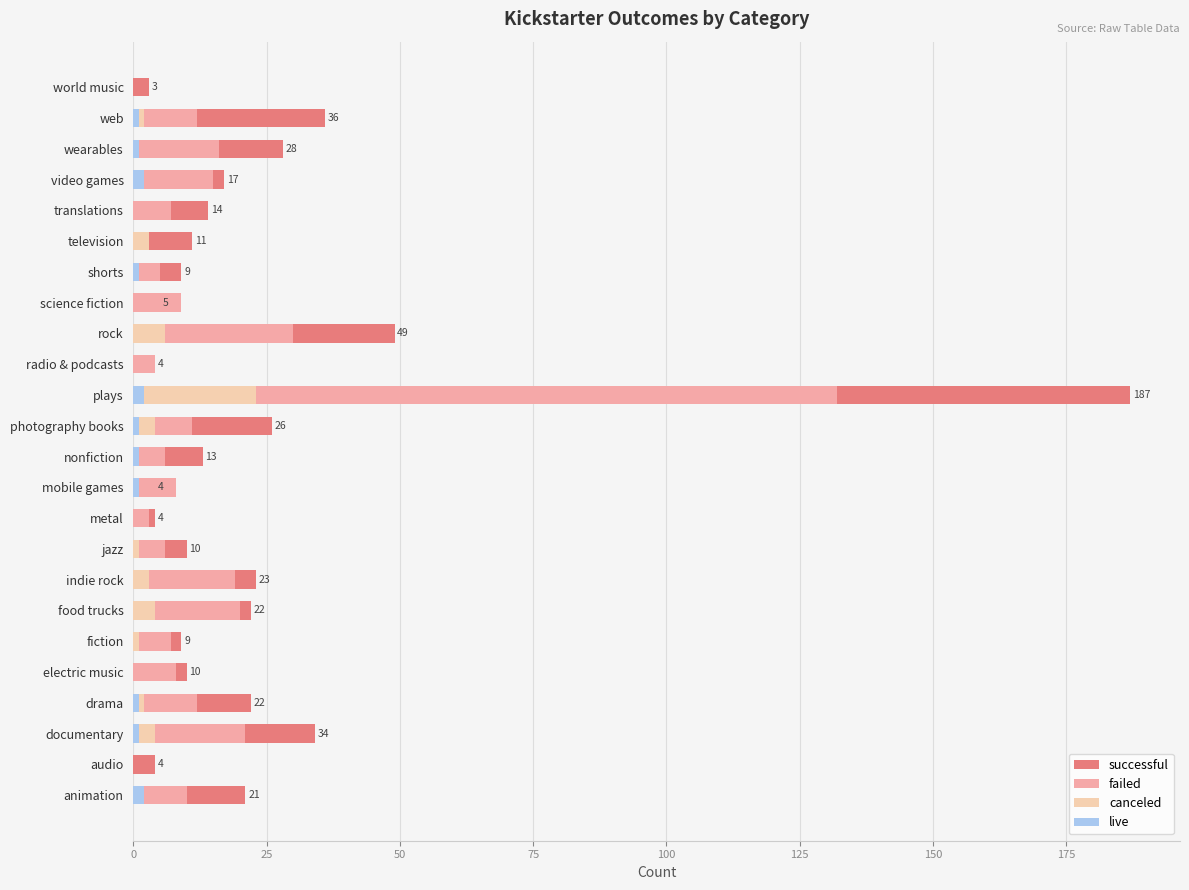

How many groups of bars are there?

24